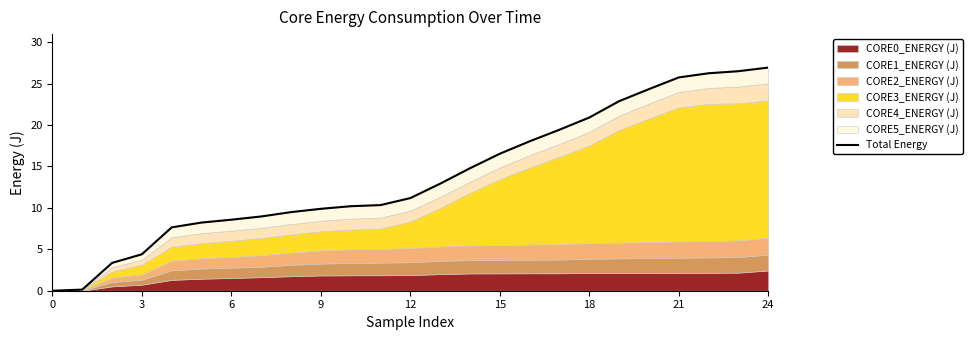

True or false: the data shows 14.8 at 14.

True